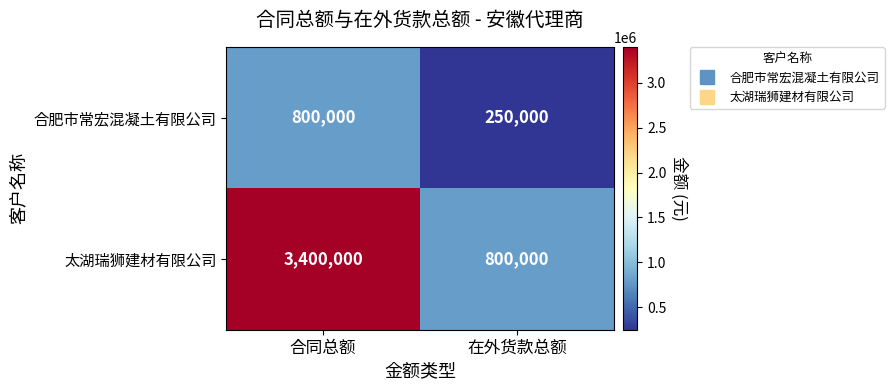

Reading right to left, transcribe all the data shown in this chart.

合肥市常宏混凝土有限公司: 在外货款总额=250000	合同总额=800000
太湖瑞狮建材有限公司: 在外货款总额=800000	合同总额=3400000